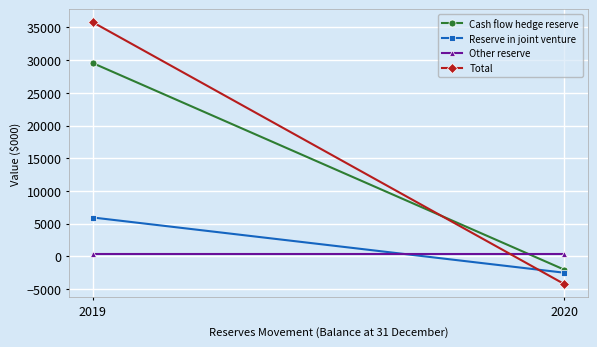

Is it true that Total equals 35790 at 2019?

True